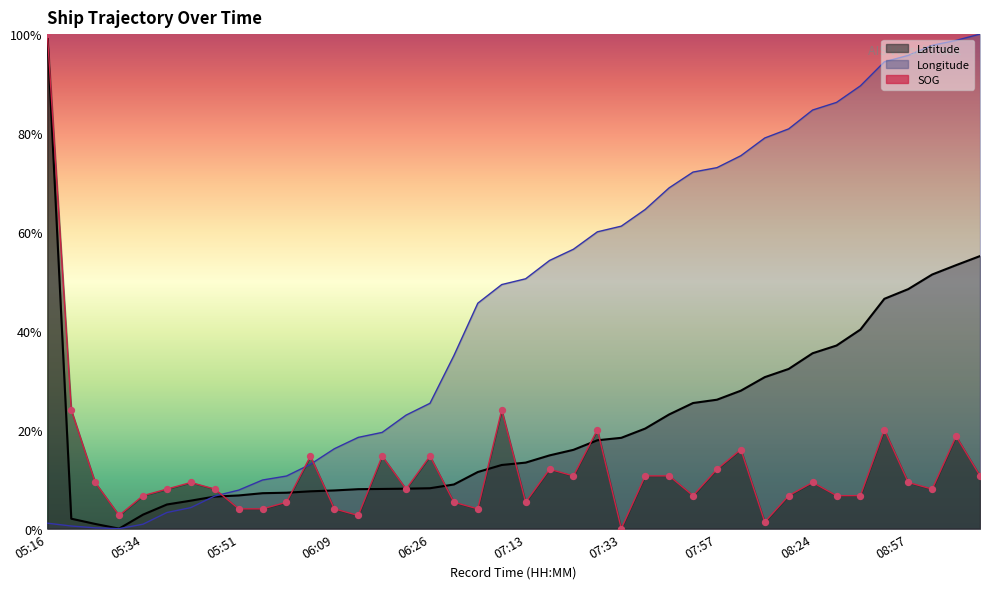

Which series contains the highest Y value?

SOG